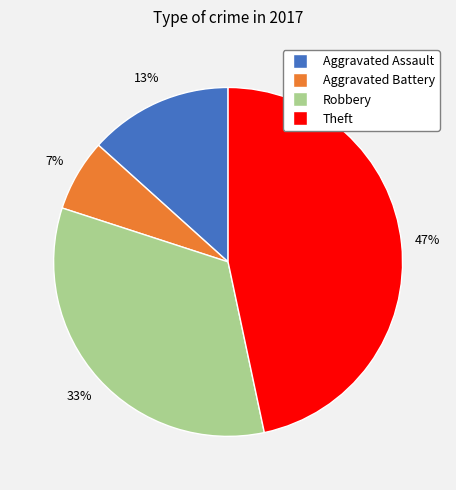

To the nearest percent, what is the average slice percentage?

25%